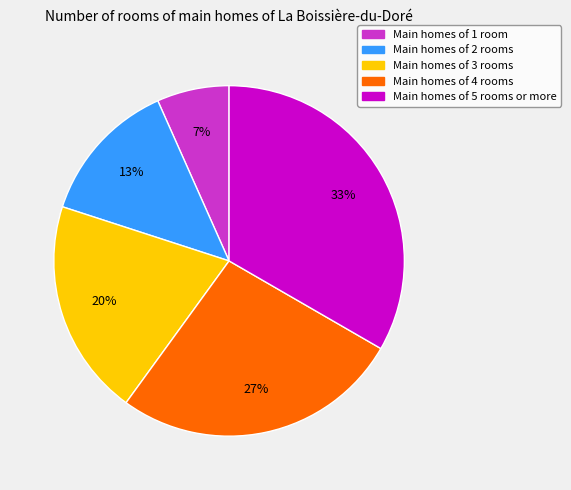

Is there any slice that represents more than half of the pie?

No